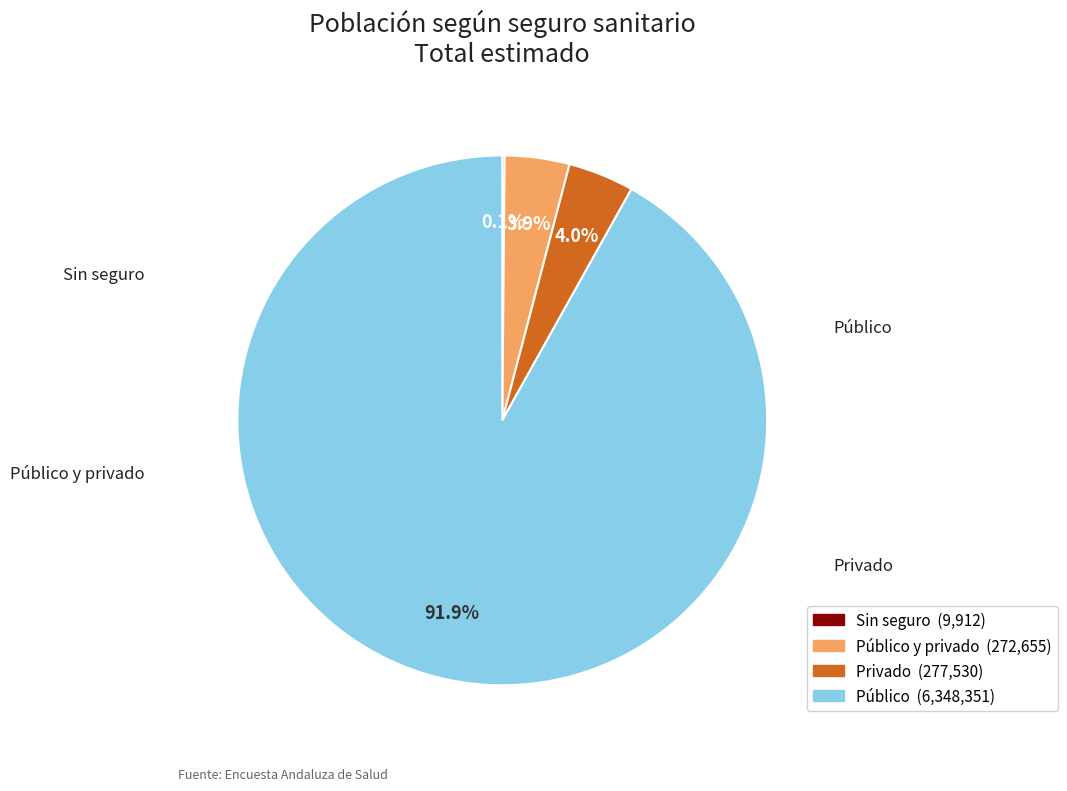

Is there a majority slice in this chart?

Yes